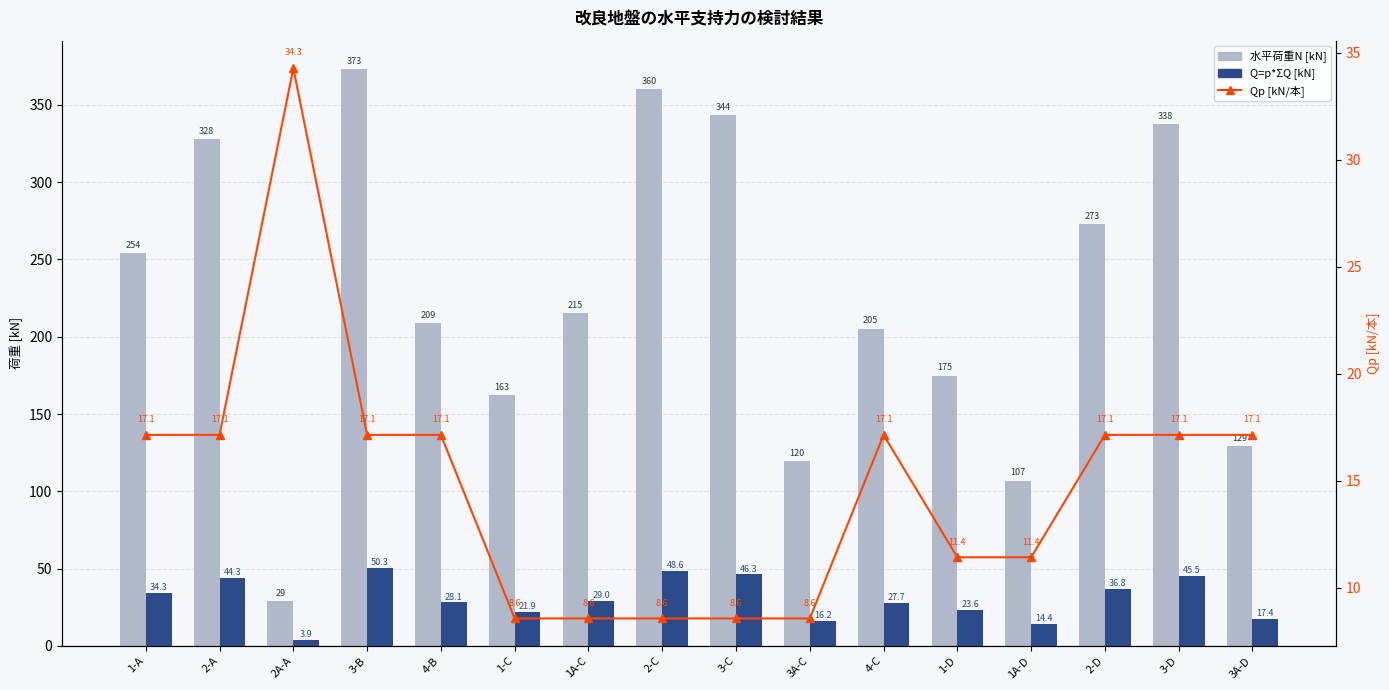

Where is Q=p*ΣQ [kN] nearest to the value 27?

4-C